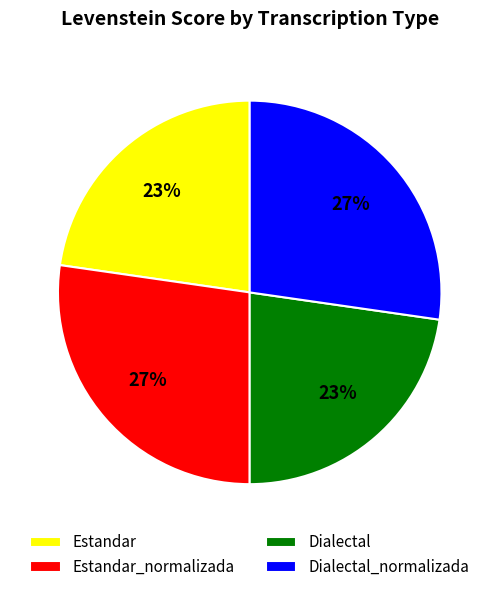

Does Estandar account for over 50% of the chart?

No